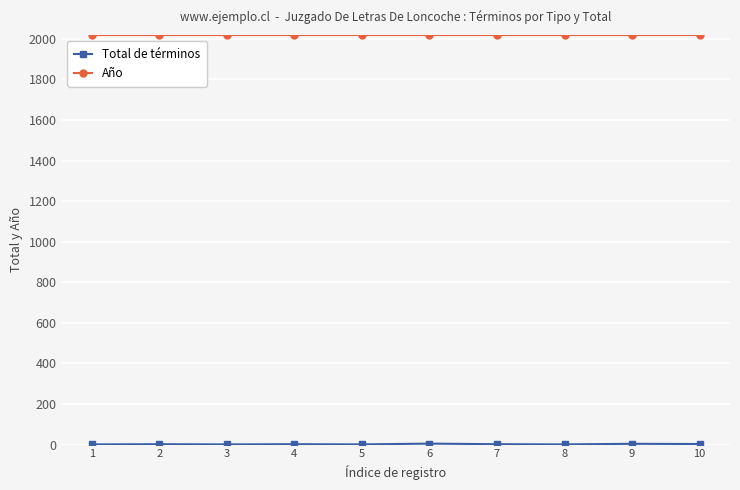

What is the average value of the Año series?

2018